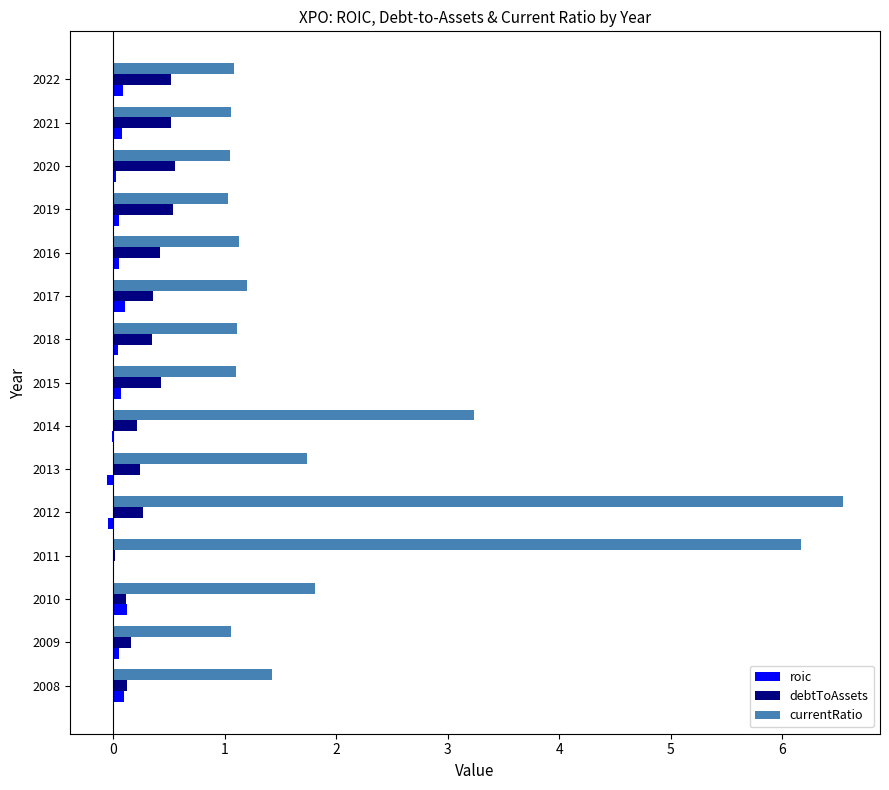

What is the sum of all currentRatio values?

30.7